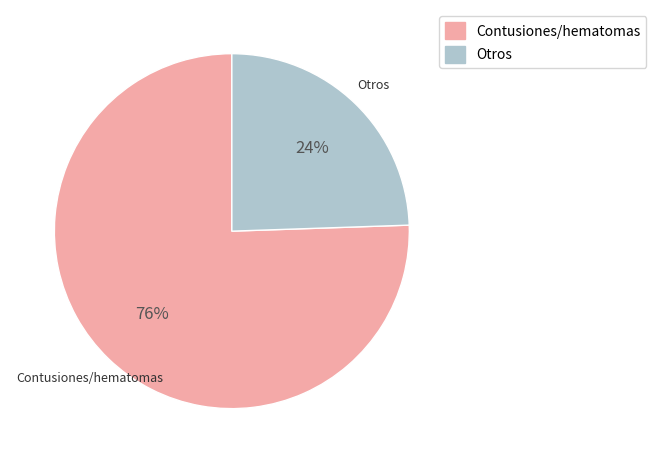

Count the number of slices in the pie.

2